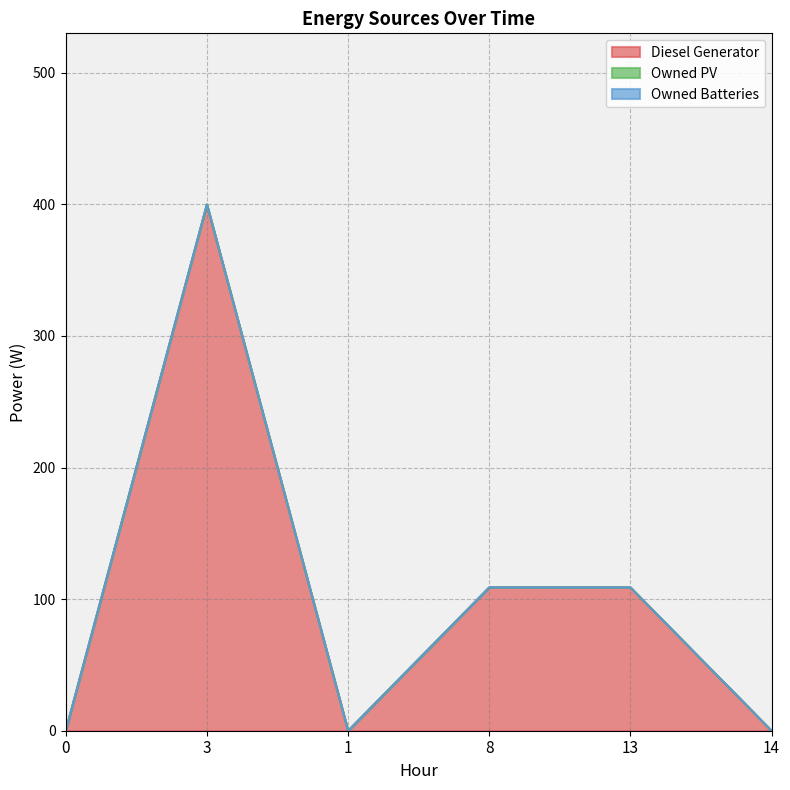

At 1, list the series in order from largest to smallest.

Diesel Generator, Owned PV, Owned Batteries